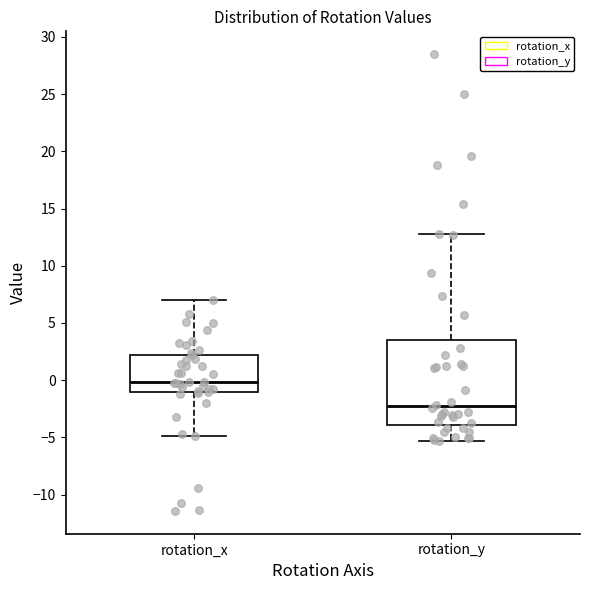

Comparing the boxes themselves (not the whiskers), which one is the tallest?

rotation_y